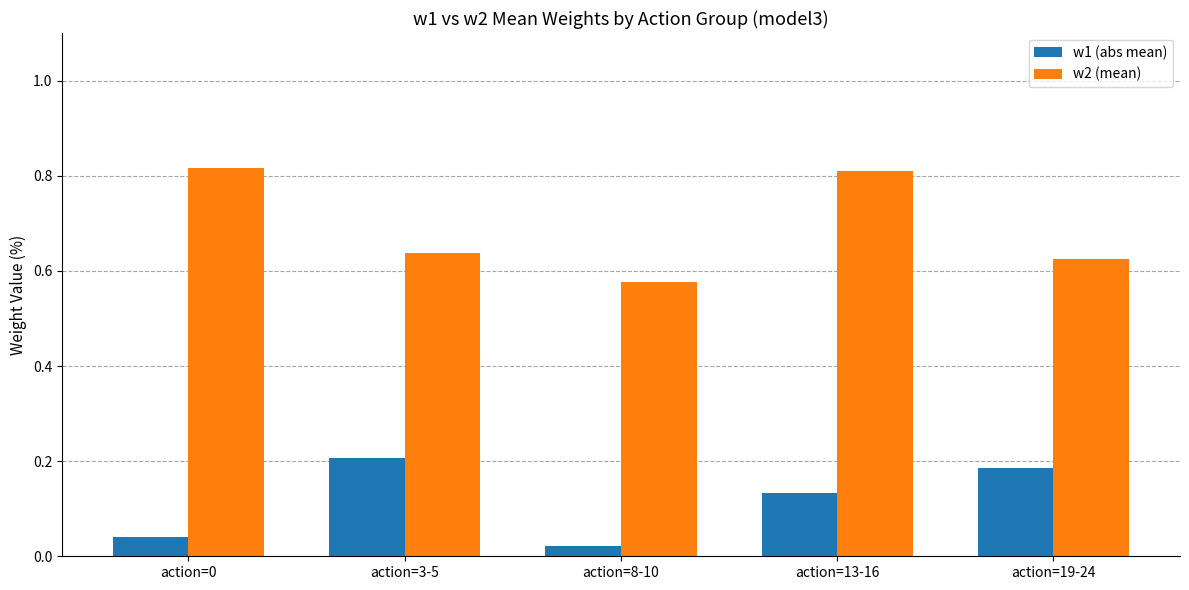

Which series has the largest total across all categories?

w2 (mean)